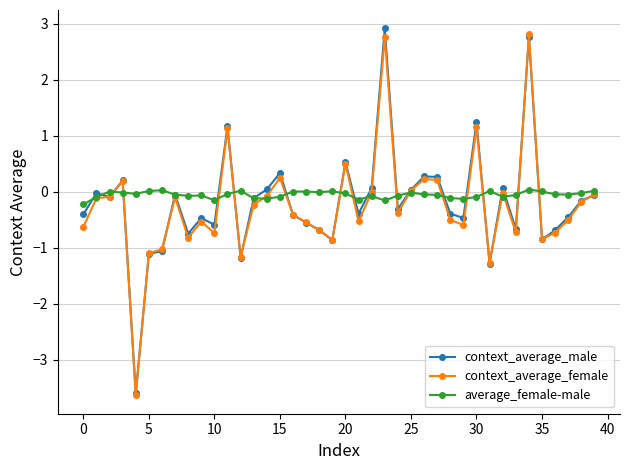

Is this an area chart (filled region under the line)?

No